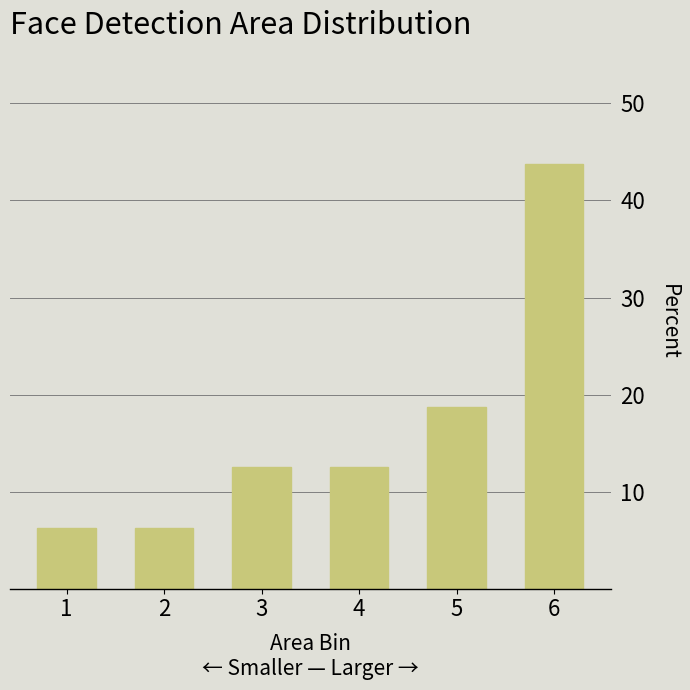

Which category has the highest value across all series?

6